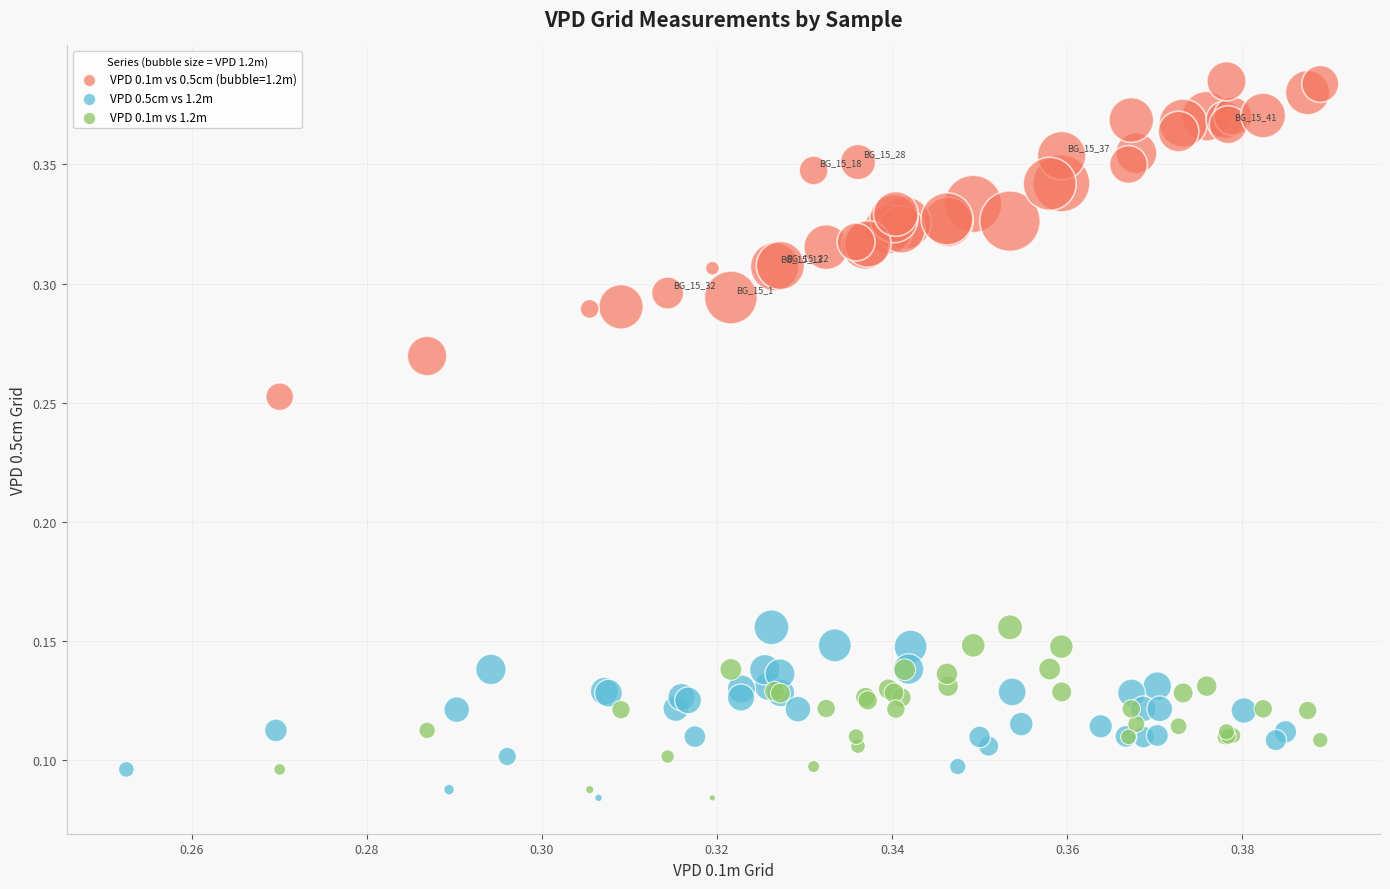

What are all the series names shown in the legend?

VPD 0.1m vs 0.5cm (bubble=1.2m), VPD 0.5cm vs 1.2m, VPD 0.1m vs 1.2m